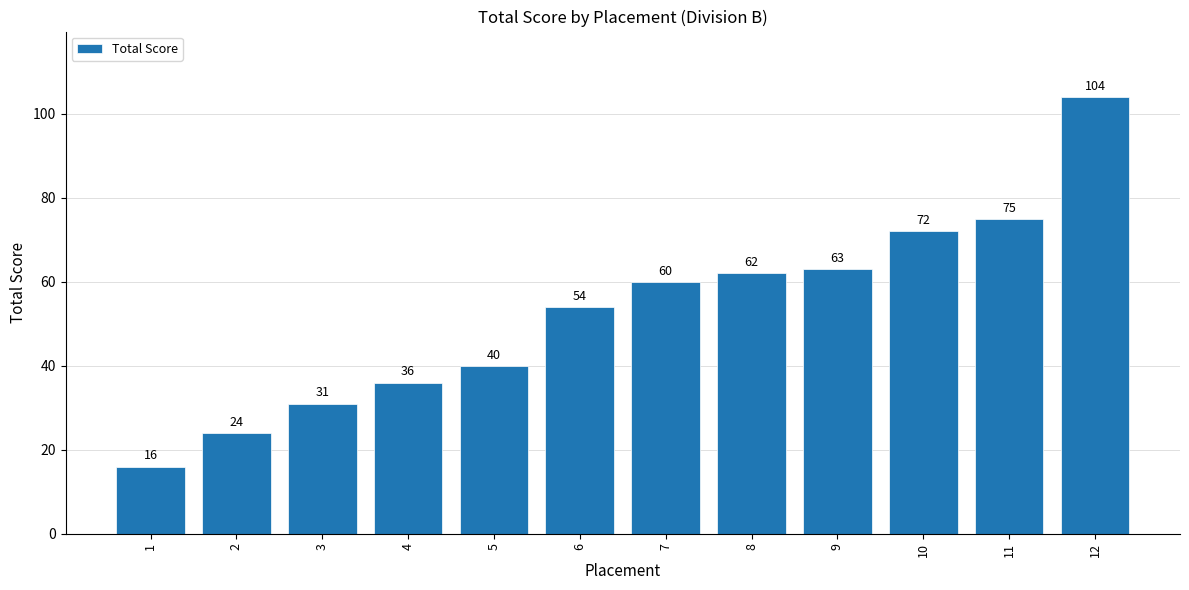

How many data points does each series have?

12